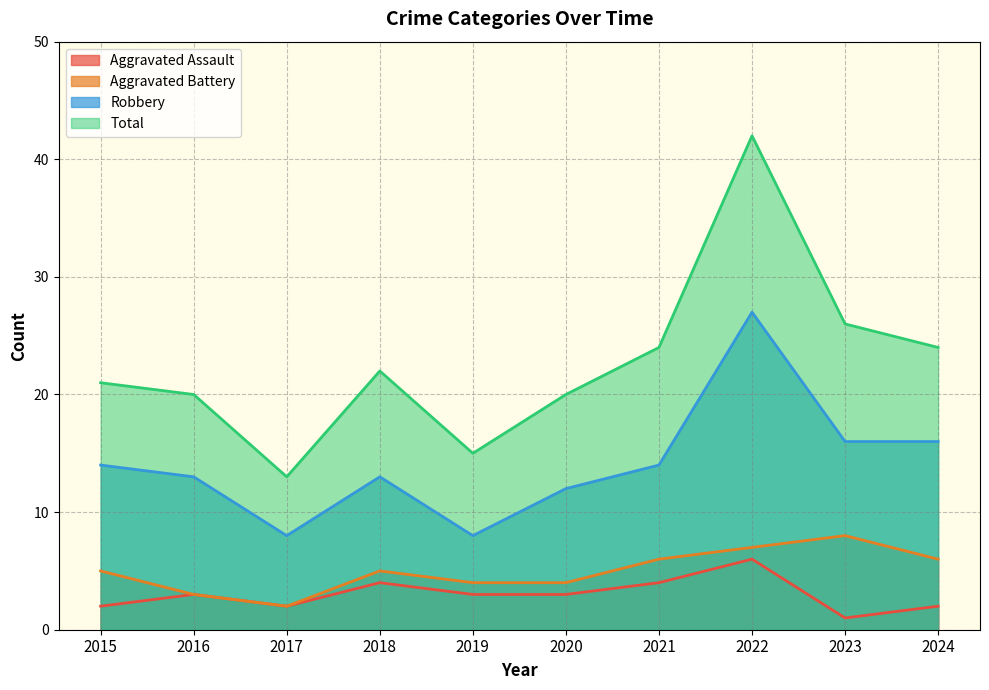

Which has a higher value, 2019 or 2024?

2019